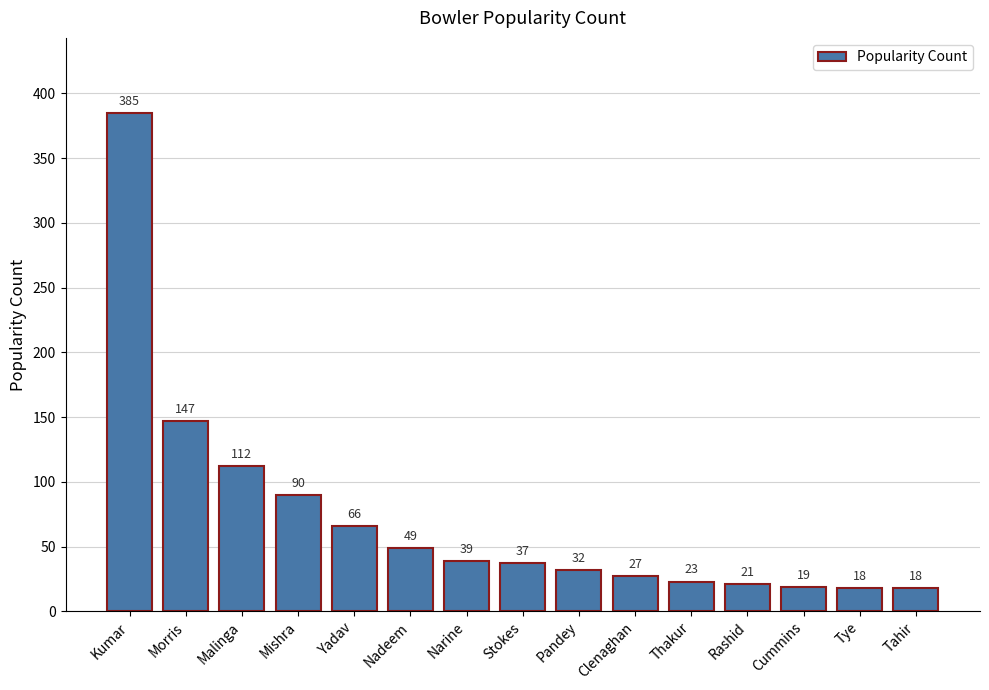

What is the label of the 8th bar from the right?

Stokes